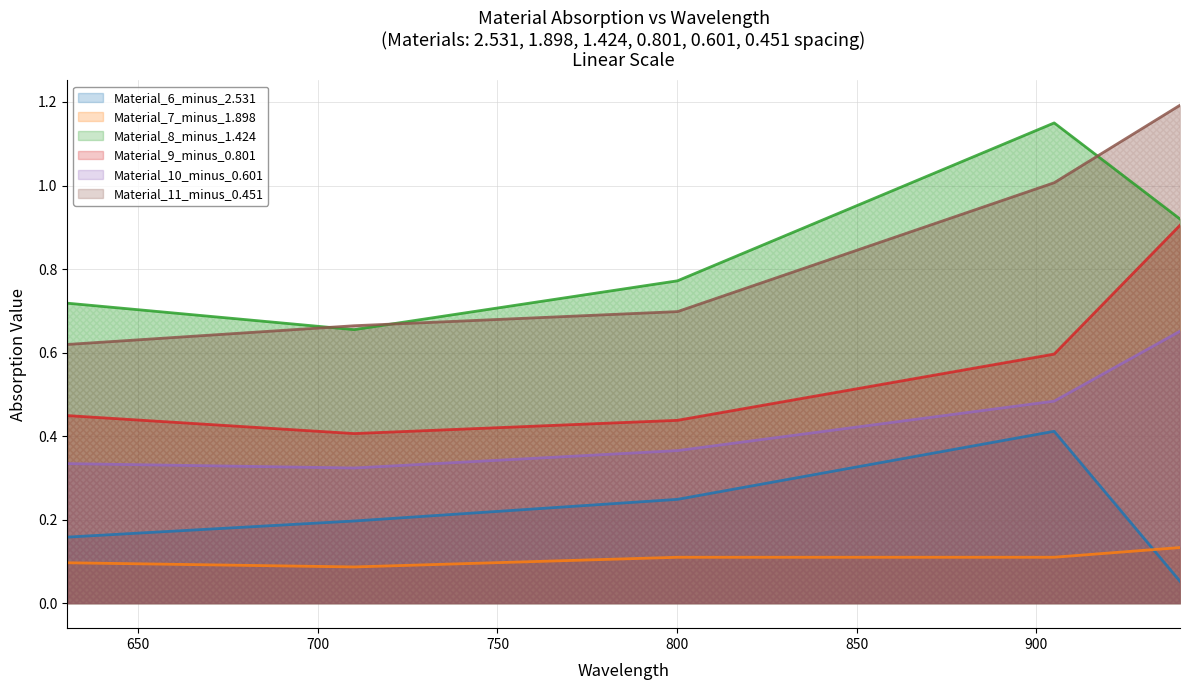

Reading left to right, transcribe all the data shown in this chart.

Material_6_minus_2.531: 0.2	0.2	0.2	0.4	0.1
Material_7_minus_1.898: 0.1	0.1	0.1	0.1	0.1
Material_8_minus_1.424: 0.7	0.7	0.8	1.1	0.9
Material_9_minus_0.801: 0.4	0.4	0.4	0.6	0.9
Material_10_minus_0.601: 0.3	0.3	0.4	0.5	0.7
Material_11_minus_0.451: 0.6	0.7	0.7	1.0	1.2